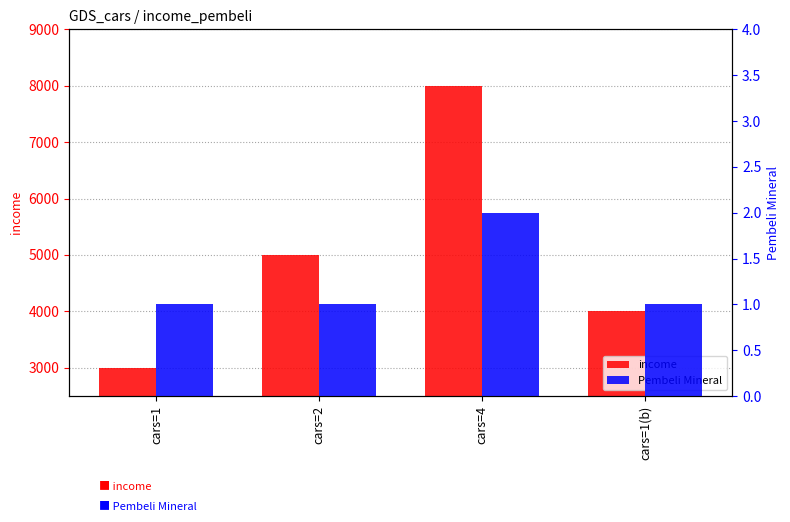

What is the difference between the Pembeli Mineral values at cars=2 and cars=4?

1